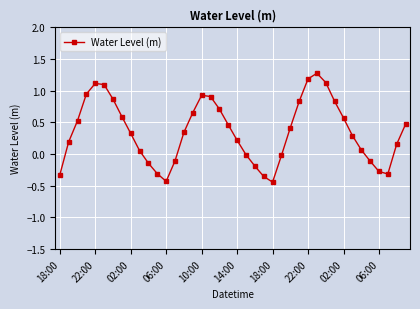

How many lines are shown in the chart?

1